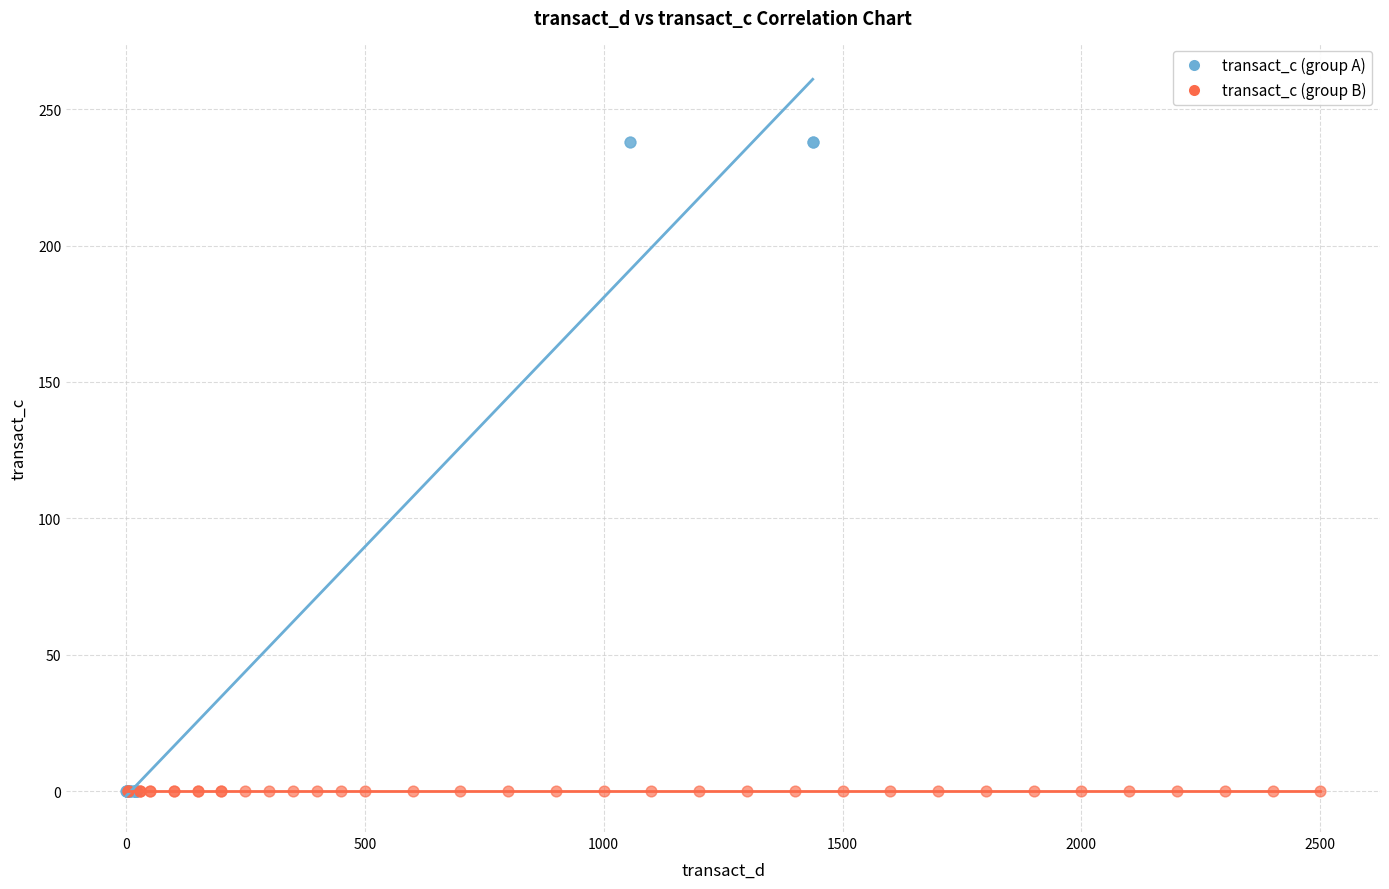

What are all the series names shown in the legend?

transact_c (group A), transact_c (group B)